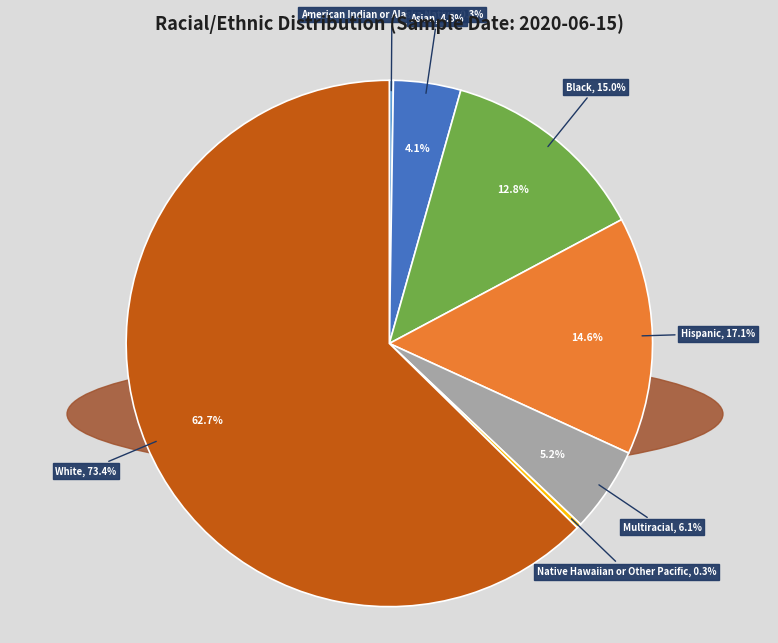

What percentage is the Multiracial slice, to the nearest percent?

5%